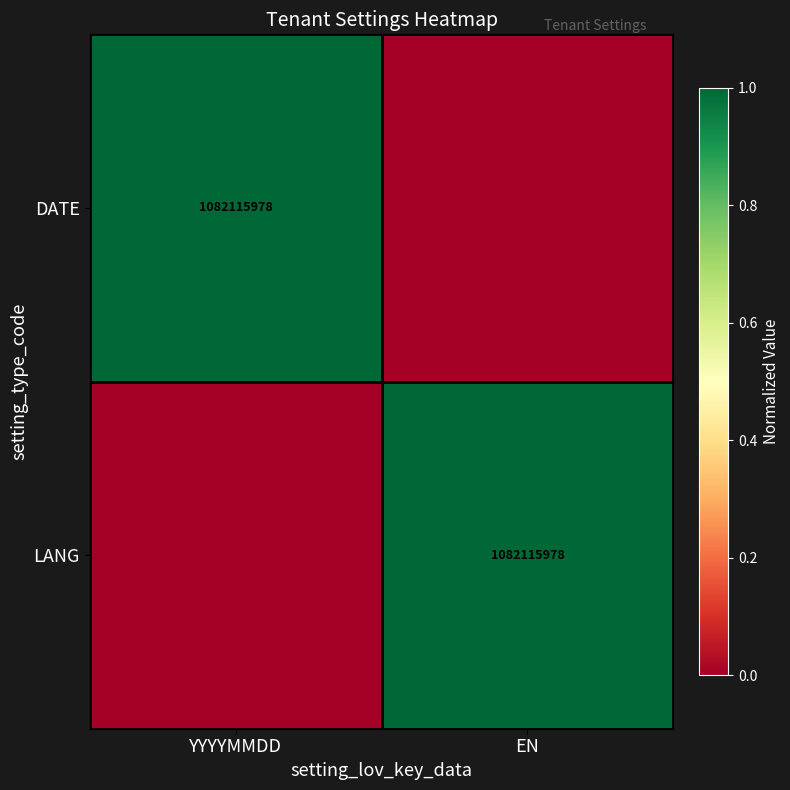

At how many categories does at least one series exceed 0?

2